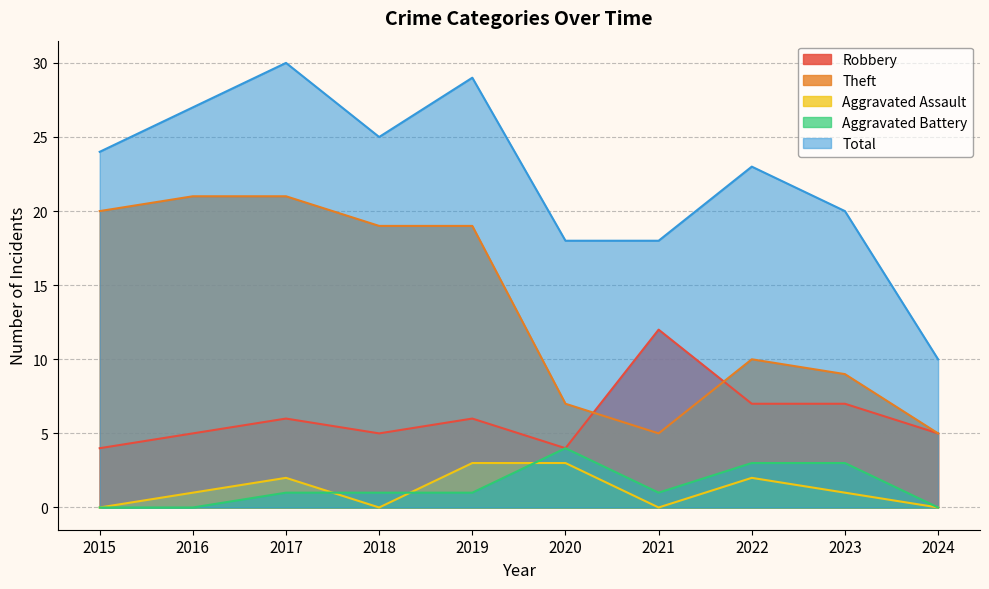

The Theft series shows 11 at 2020. True or false?

False